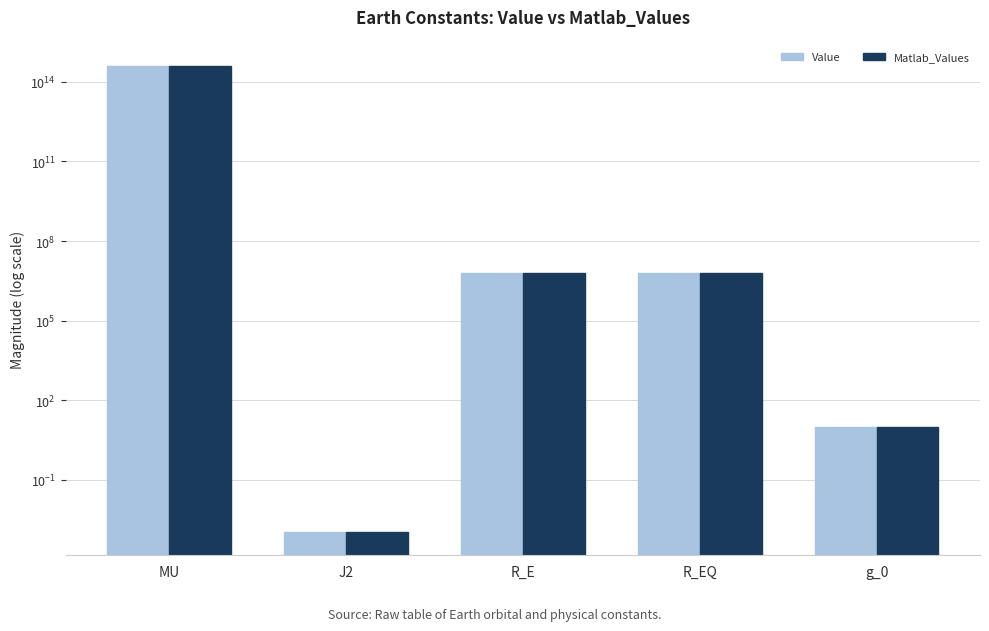

Which series has the largest total across all categories?

Value